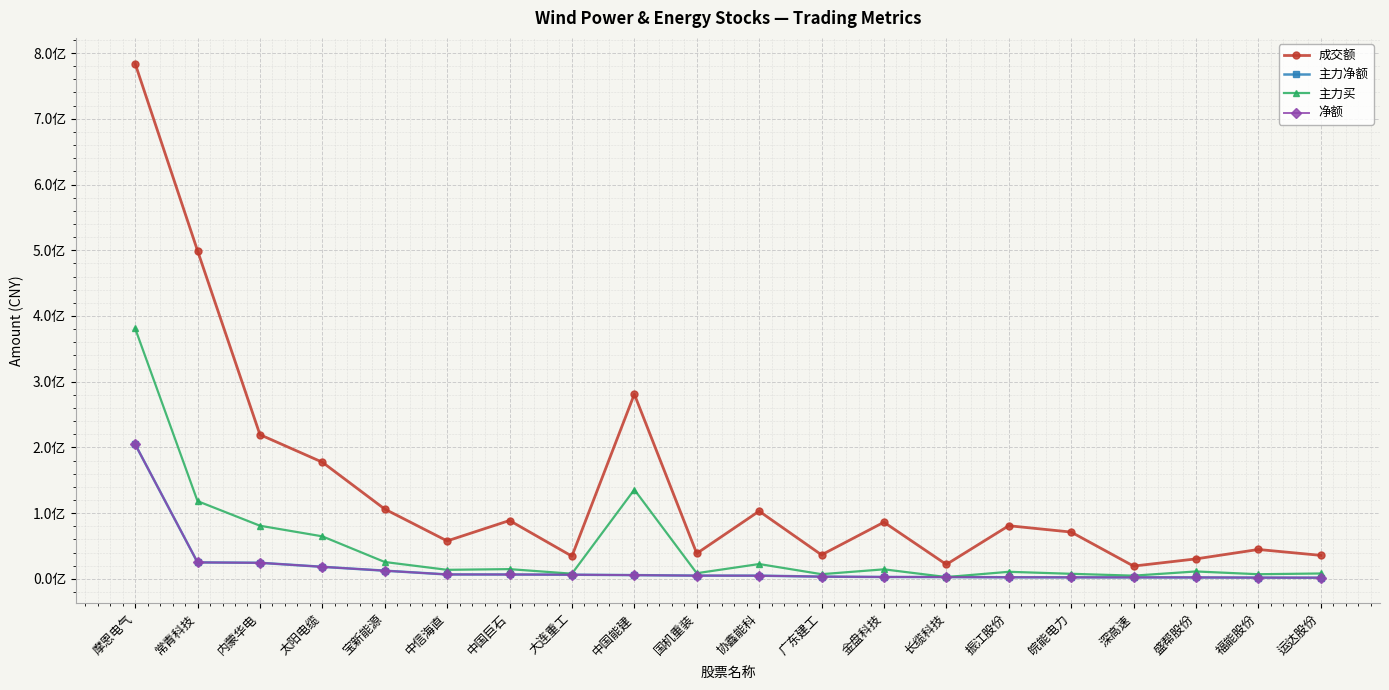

What is the label of the 17th point from the left?

深高速